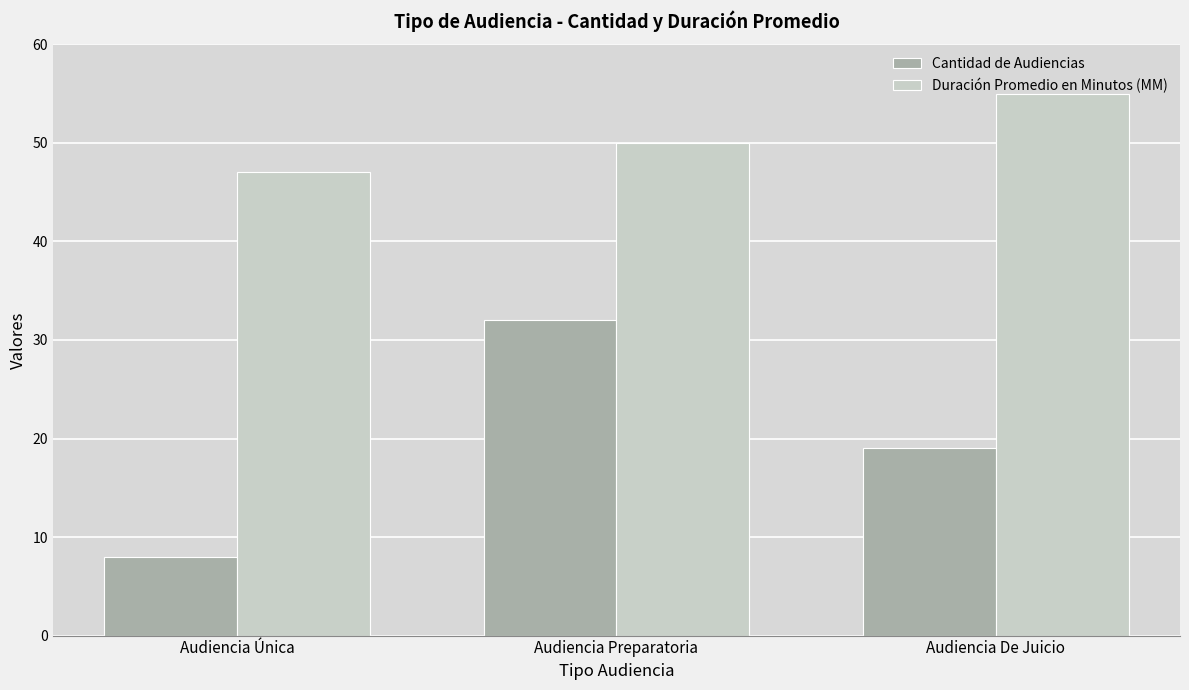

Does the chart contain stacked bars?

No